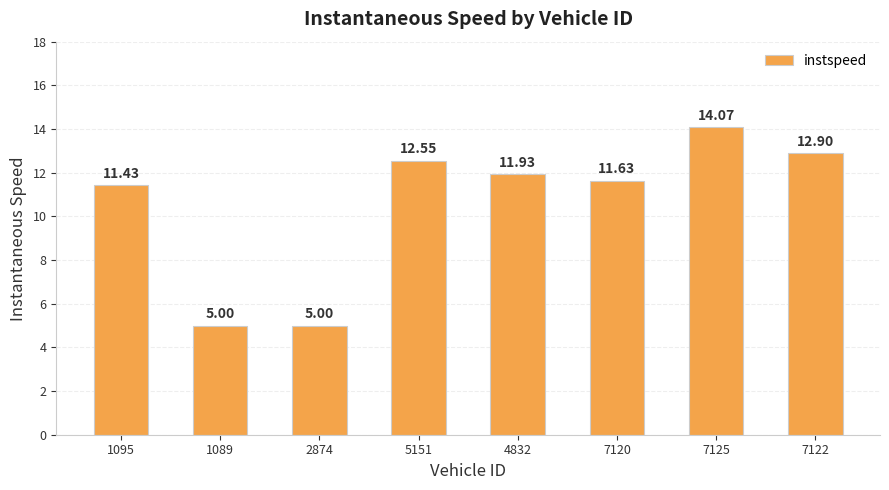

Where does the data first go above 11?

1095